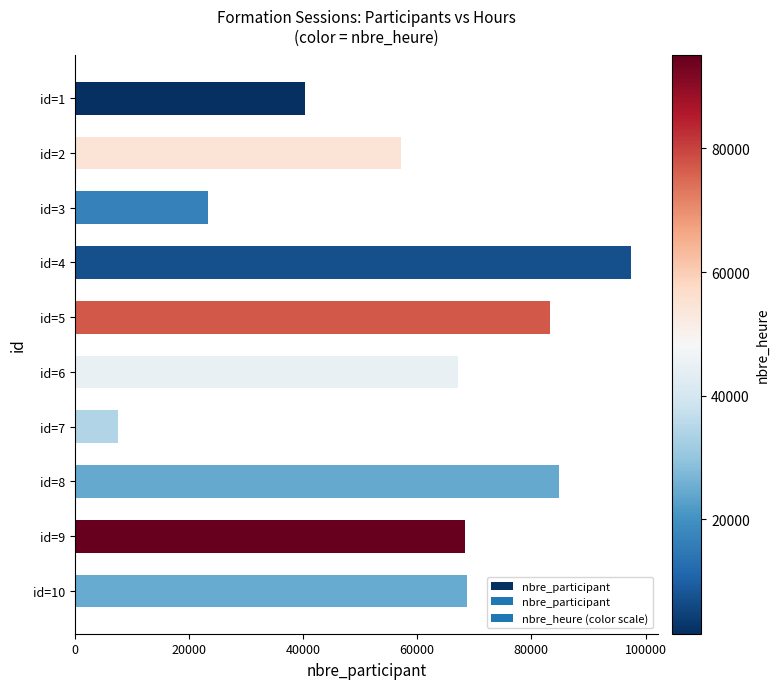

What is the difference between the maximum and minimum values?

89798